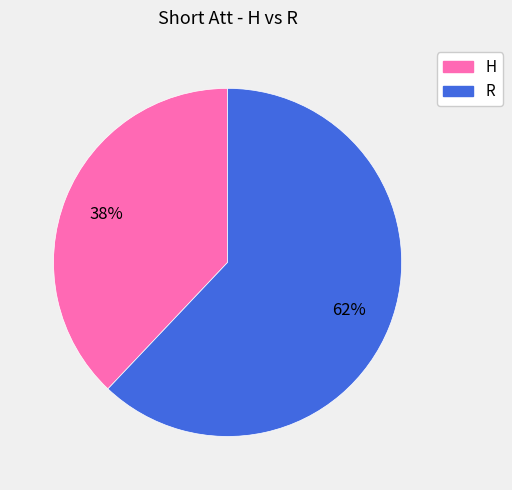

True or false: R accounts for 74% of the total.

False